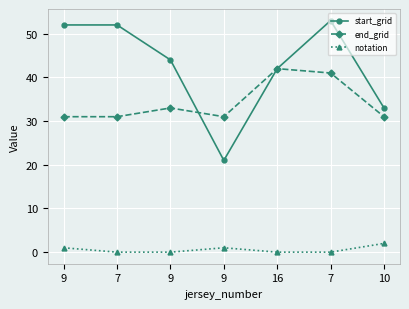

True or false: start_grid and end_grid cross at least once.

True